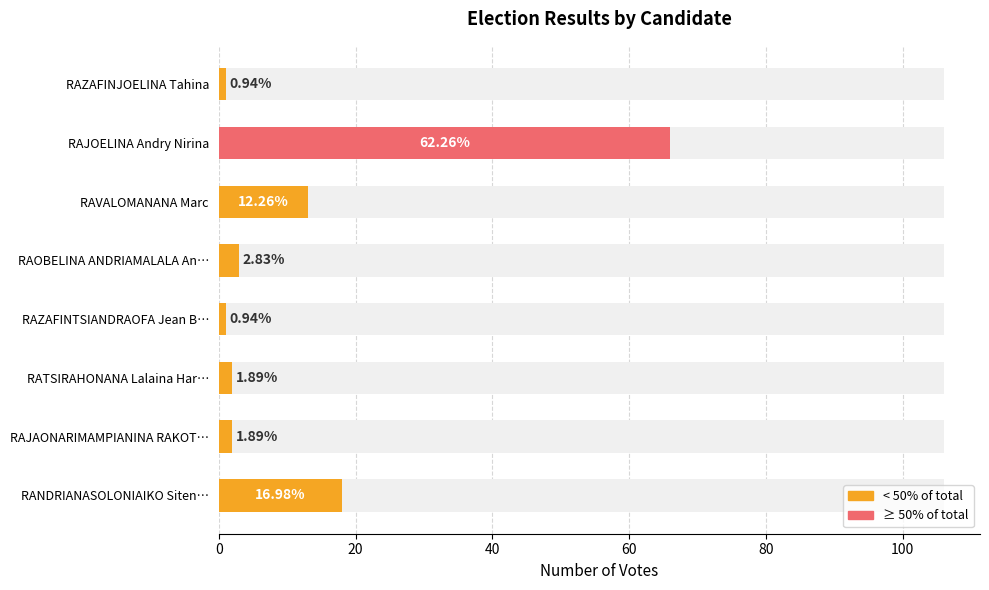

What is the greatest value displayed?

66